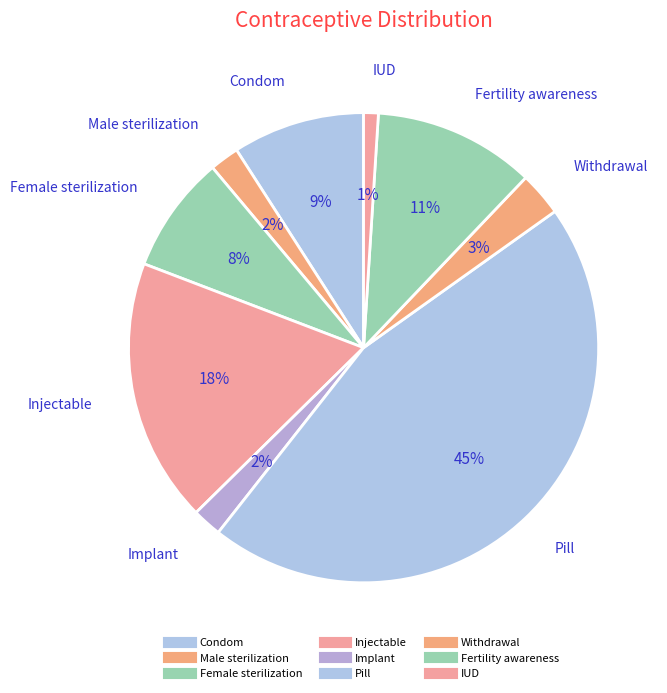

To the nearest percent, what is the difference between the Fertility awareness and IUD slice percentages?

10%